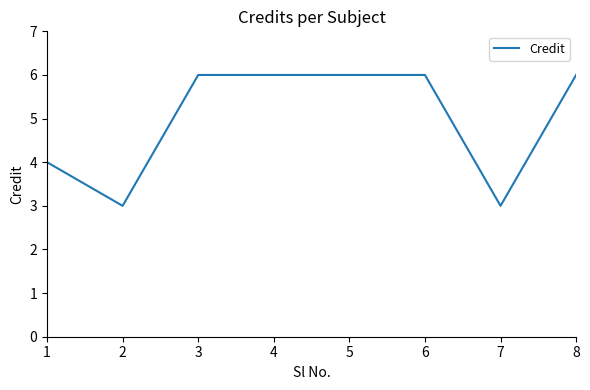

Between 1 and 8, which is larger?

8